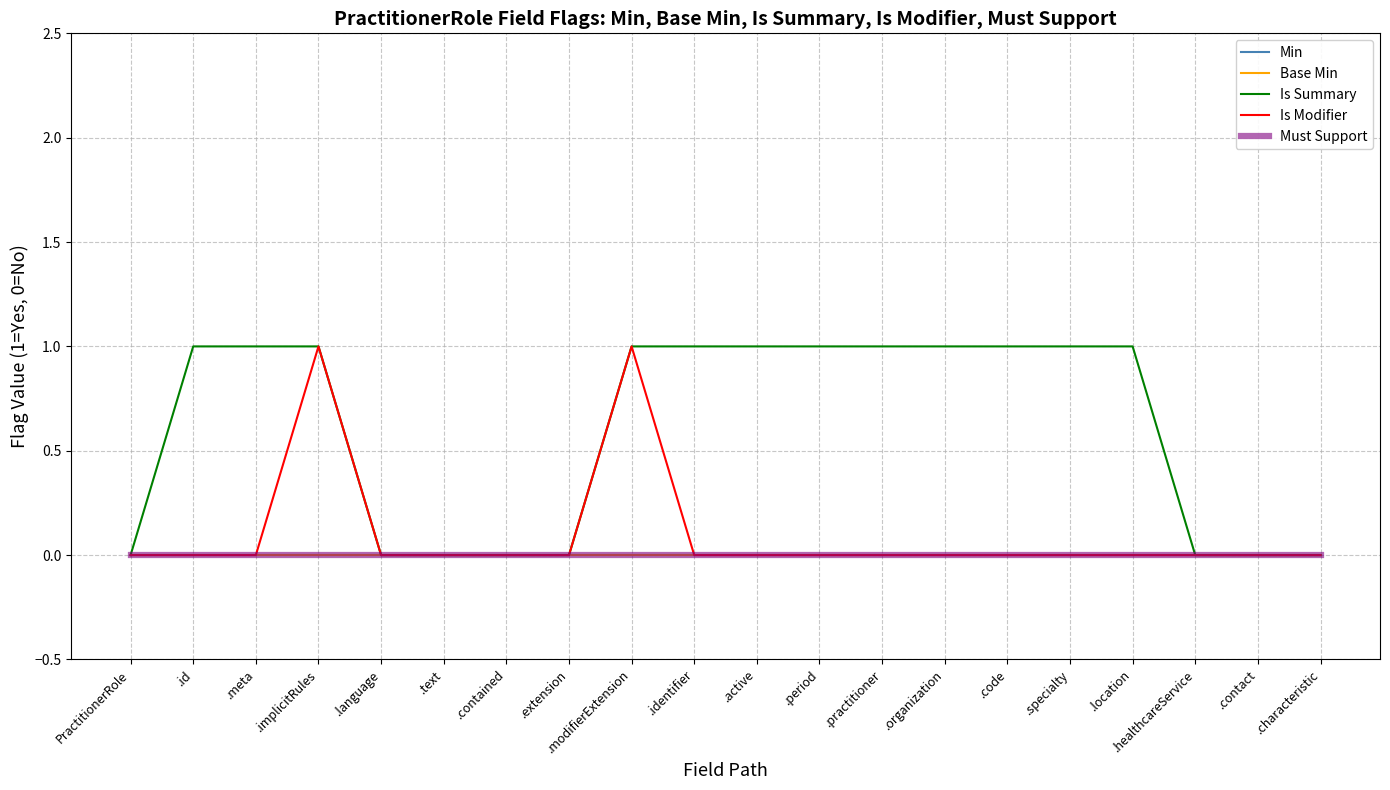

Does the chart display data point markers on the line(s)?

No